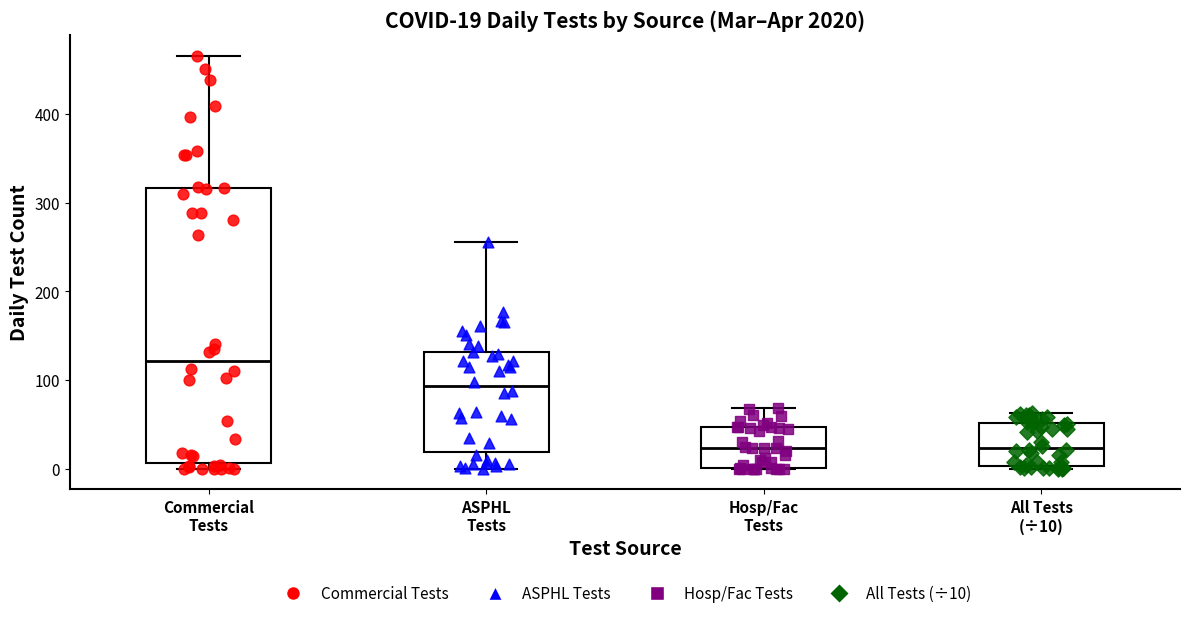

Comparing the boxes themselves (not the whiskers), which one is the tallest?

Commercial Tests